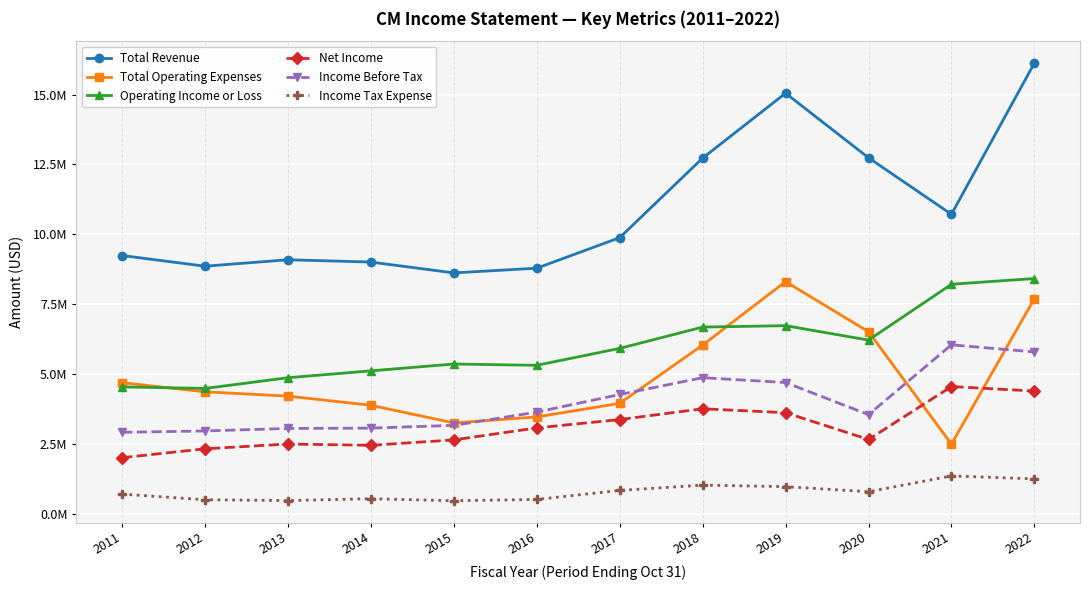

What is the total value across all series at 2013?

24231500